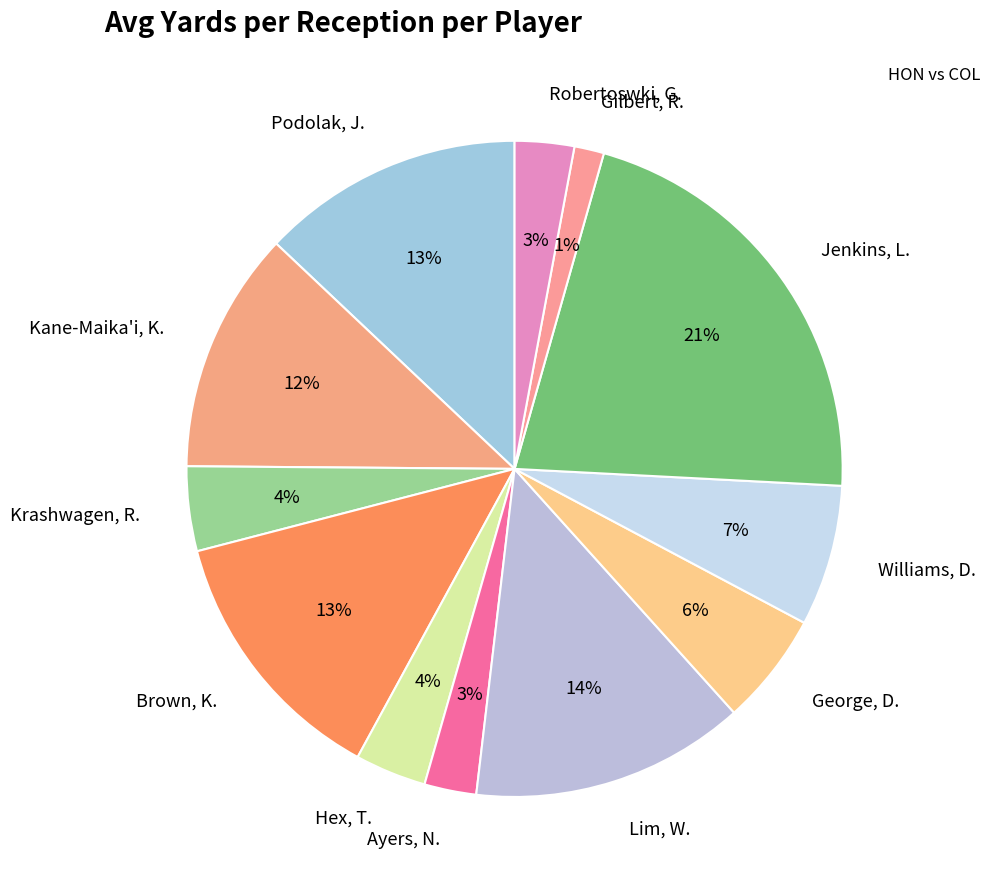

Is the sum of Brown, K. and Podolak, J. greater than half?

No